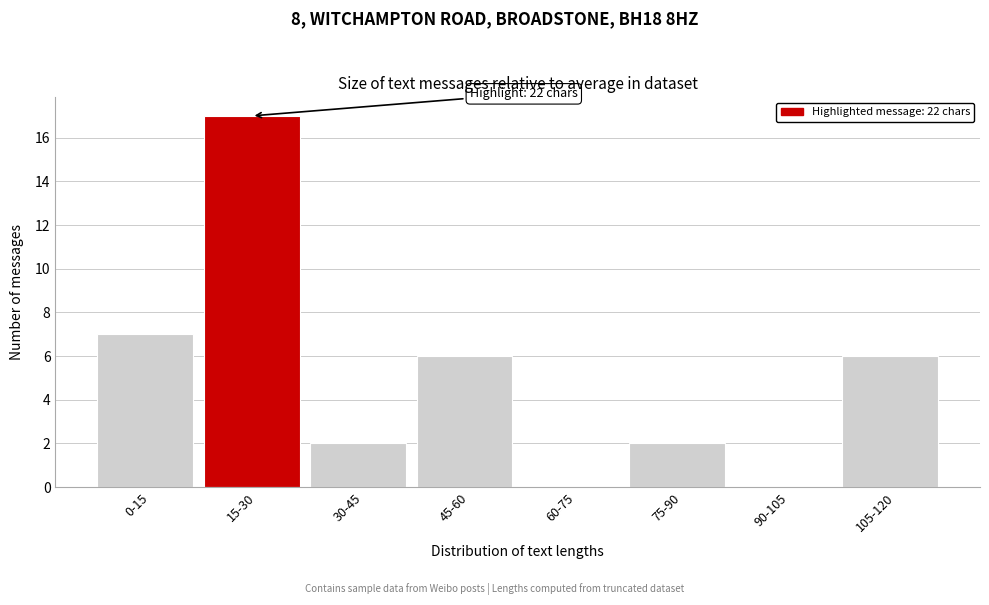

Reading right to left, what are all the values shown in this chart?

105-120=6	90-105=0	75-90=2	60-75=0	45-60=6	30-45=2	15-30=17	0-15=7